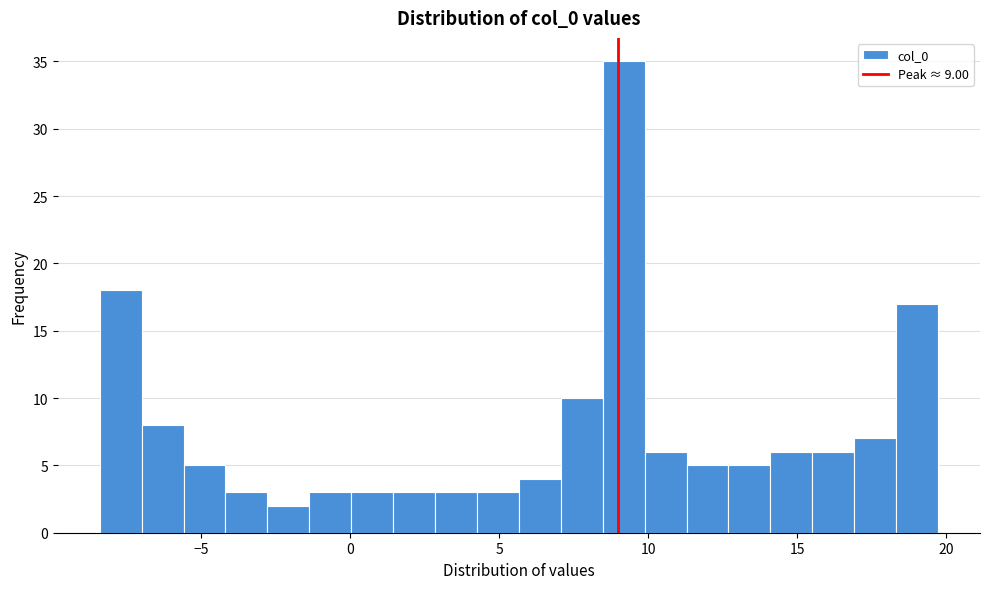

Around what value on the x-axis is the tallest bar? Give the approximate position of its centre, as read against the axis.

9.0